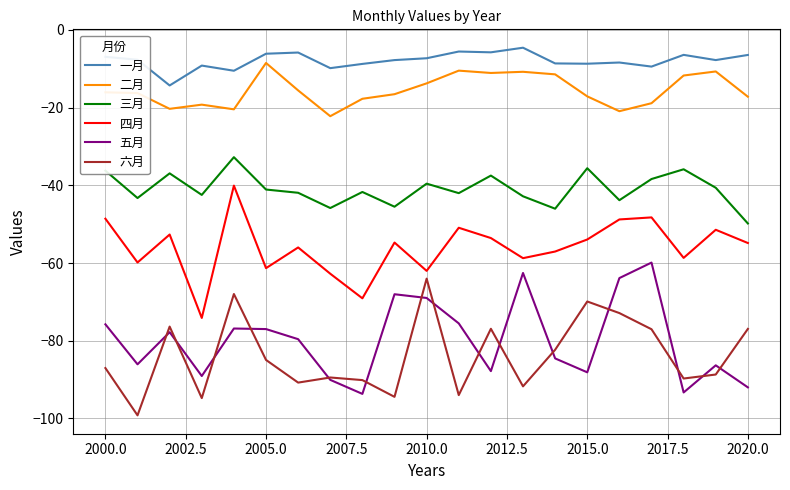

Which series has the largest total across all categories?

一月